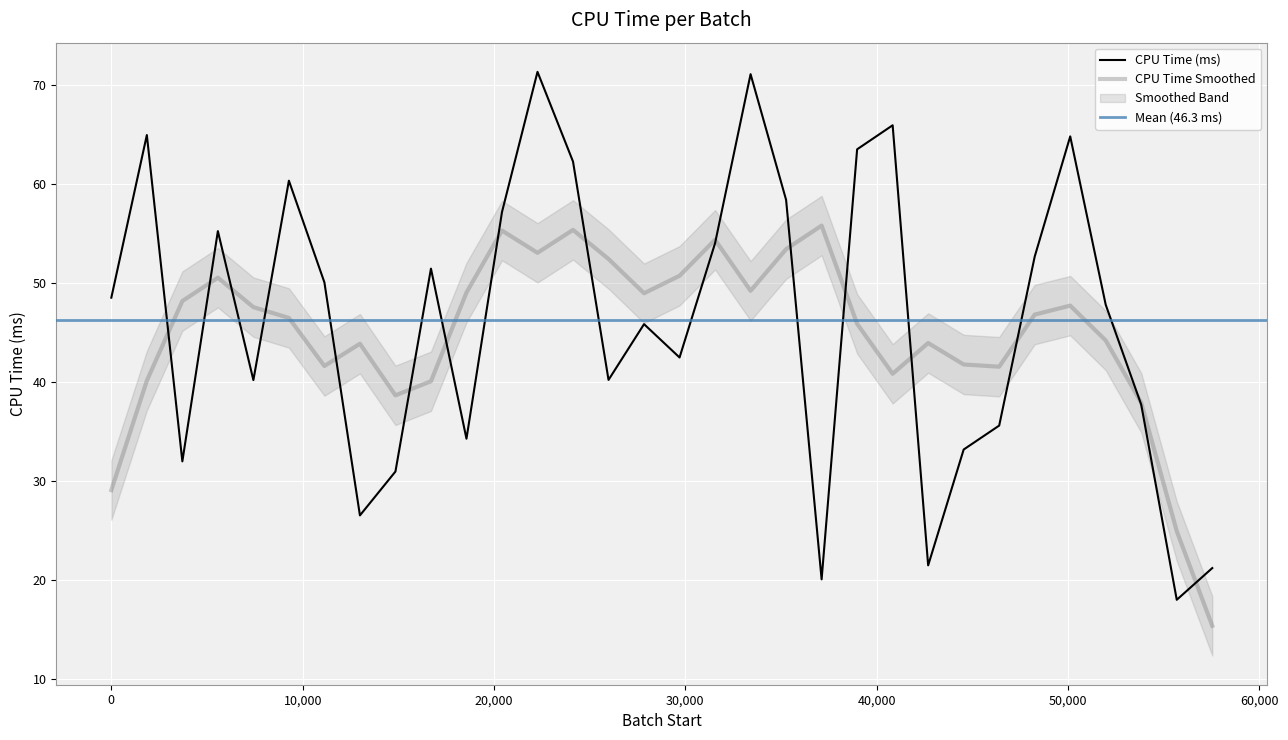

Reading left to right, extract all data points from this chart.

48.5	65.0	32.0	55.3	40.2	60.4	50.1	26.6	31.0	51.5	34.3	57.2	71.4	62.3	40.2	45.9	42.5	54.0	71.1	58.4	20.1	63.5	66.0	21.5	33.2	35.6	52.7	64.8	47.8	37.7	18.0	21.2